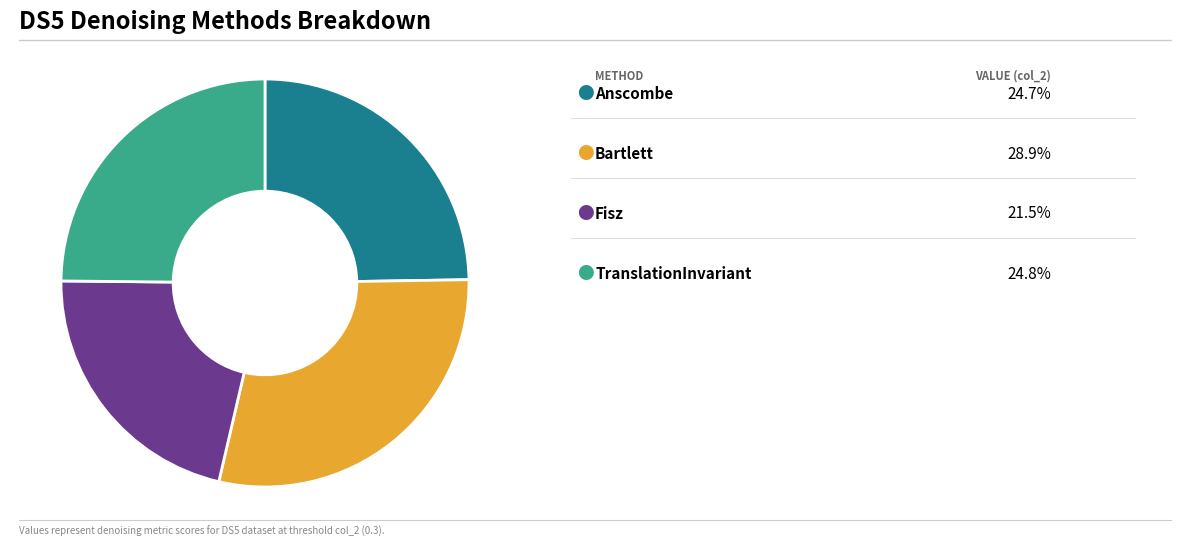

Does any single category account for the majority?

No